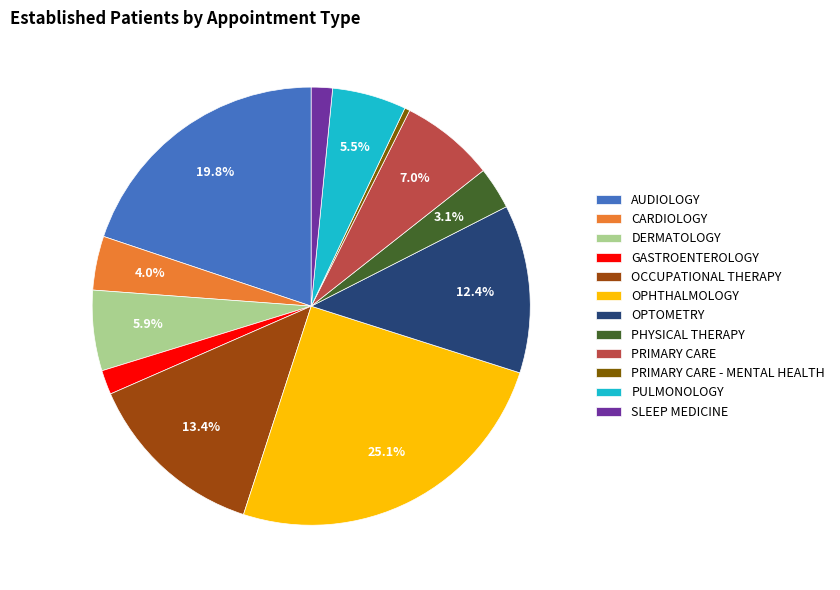

Which category has the smallest portion of the pie?

PRIMARY CARE - MENTAL HEALTH